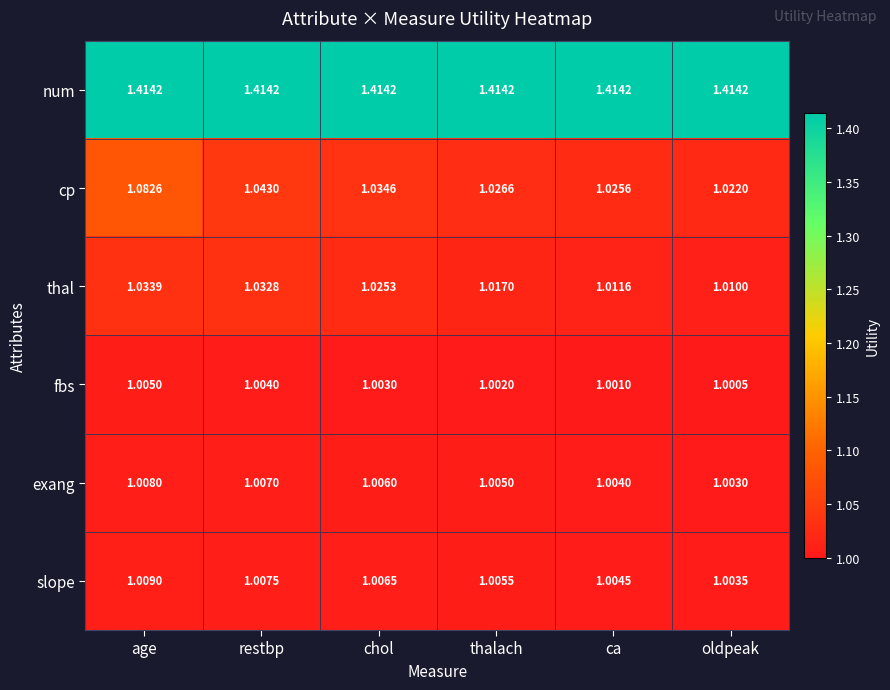

Which series has the largest range (max minus min)?

cp